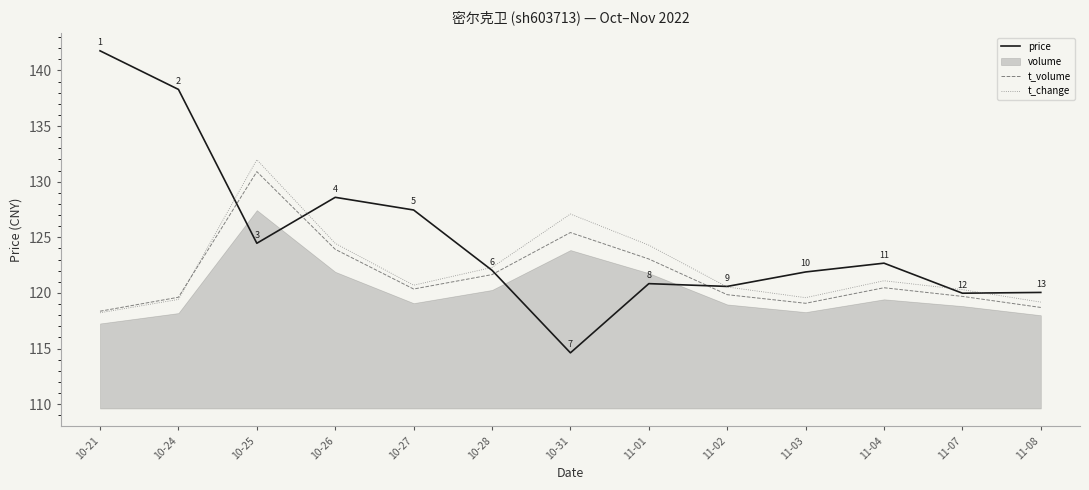

True or false: t_change has a value of 162.5 at 11-07.

False